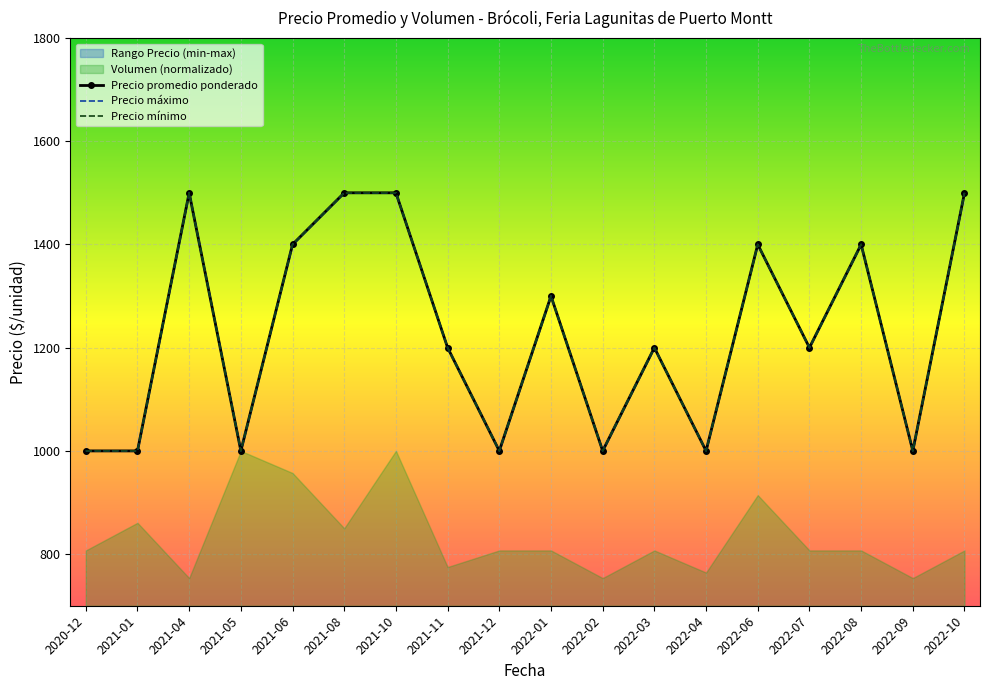

Is the value of Precio maximo at 2021-05 greater than the value of Precio promedio ponderado at 2021-01?

No